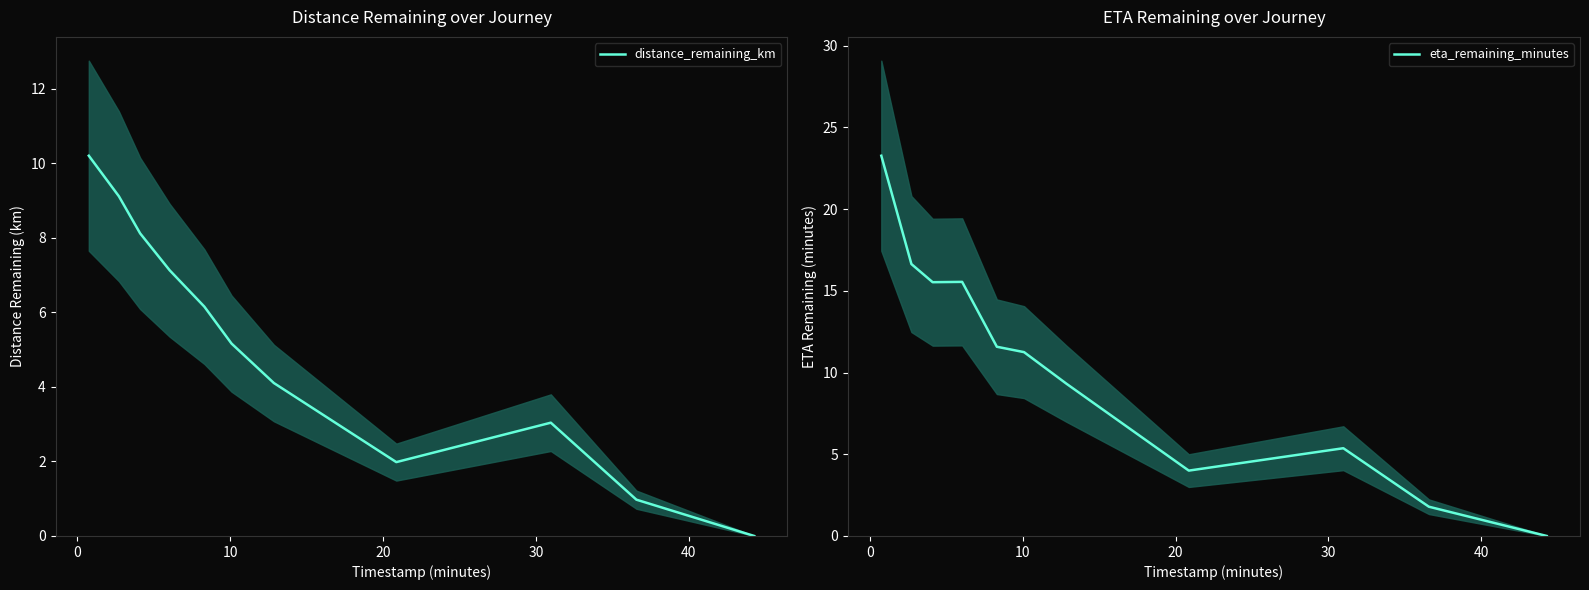

What is the average value of the eta_remaining_minutes series?

10.4